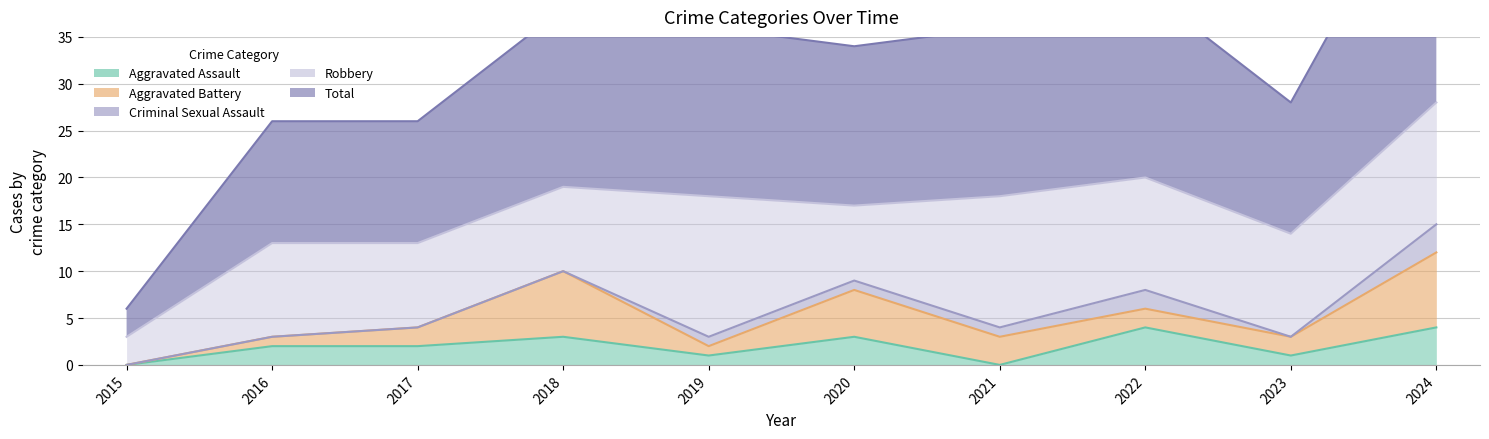

Rank the categories by Robbery value from lowest to highest.

2015, 2020, 2017, 2018, 2016, 2023, 2022, 2024, 2021, 2019